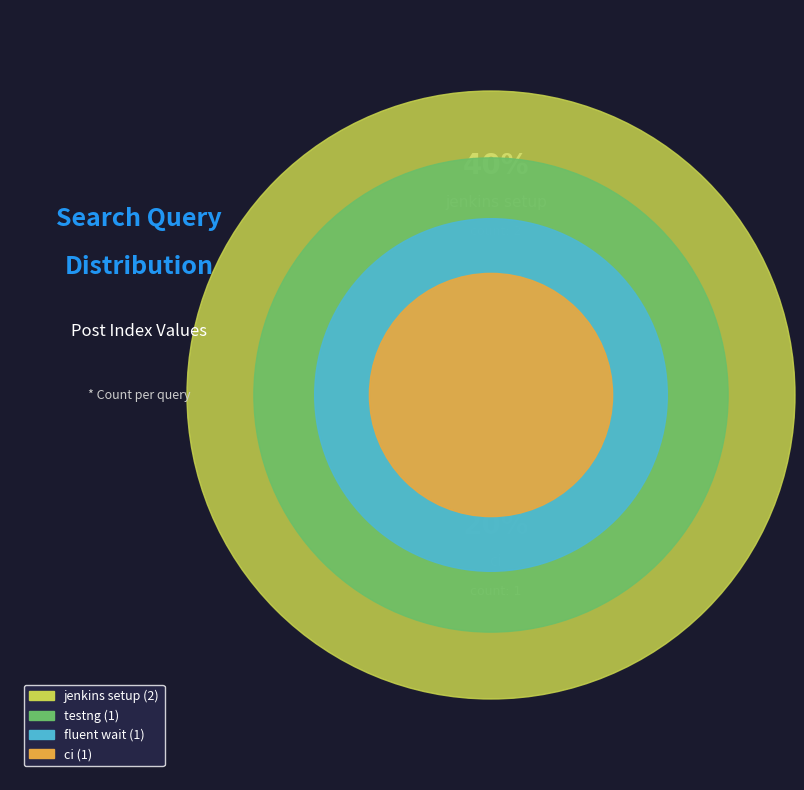

What is the ratio of the value at testng to the value at ci?

1.0